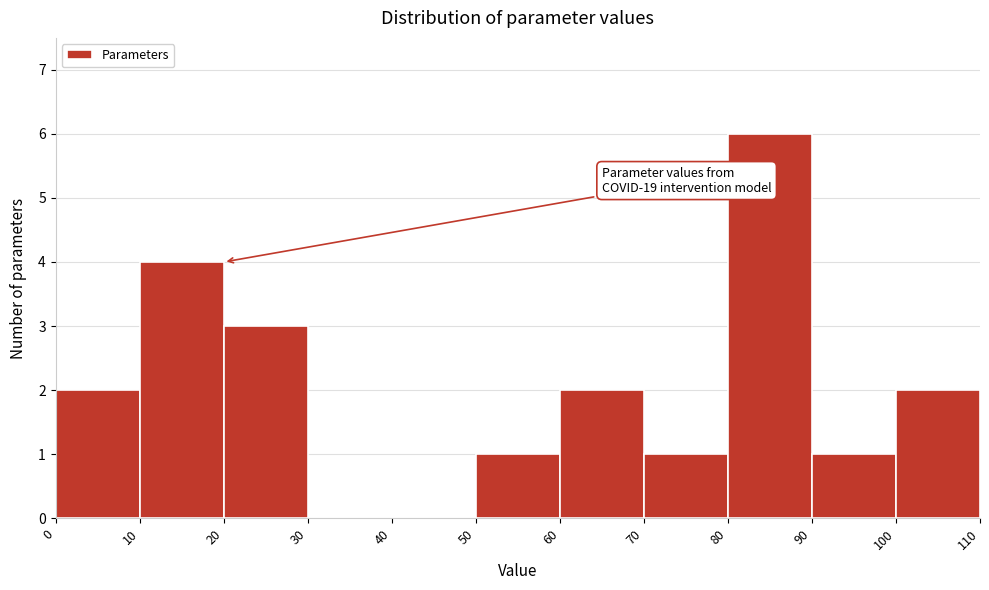

Over which range of the x-axis is the bar tallest?

80 to 90